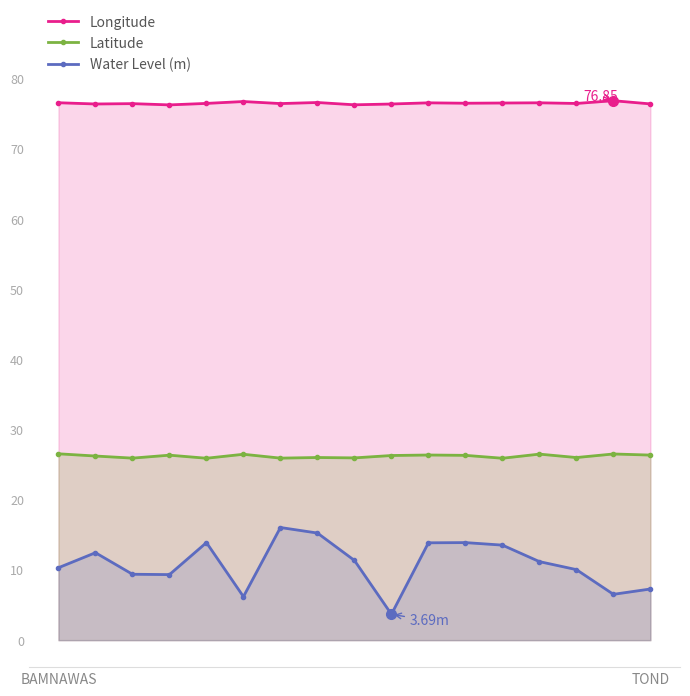

True or false: Longitude has more than 0 interior local peaks.

True